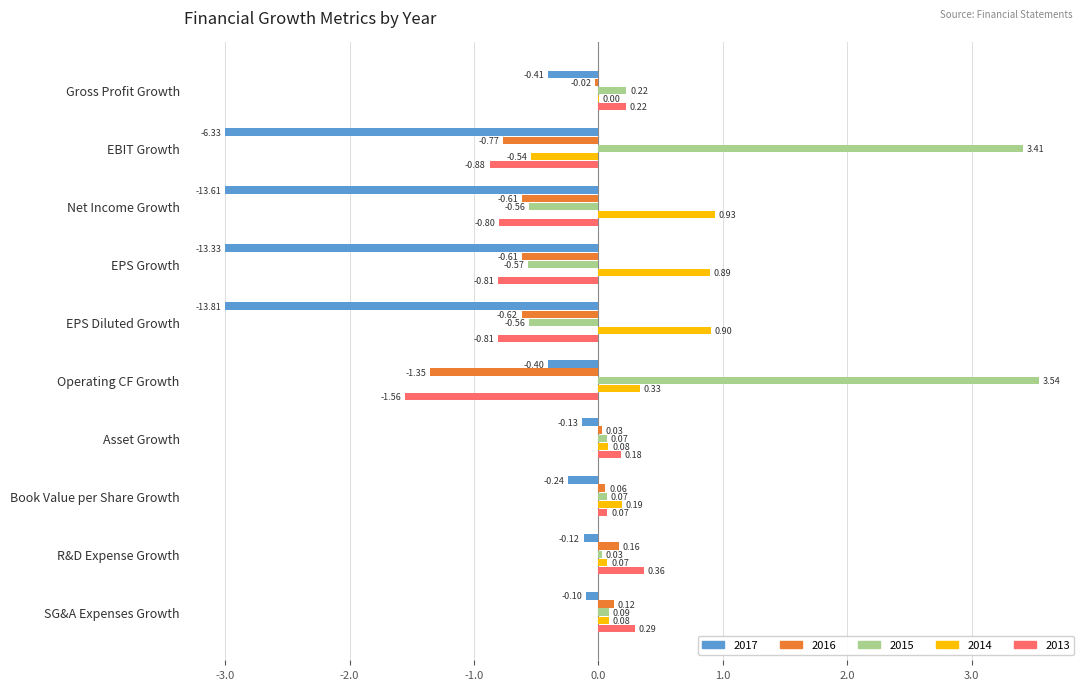

Which series changed the most between Net Income Growth and EPS Diluted Growth?

2014